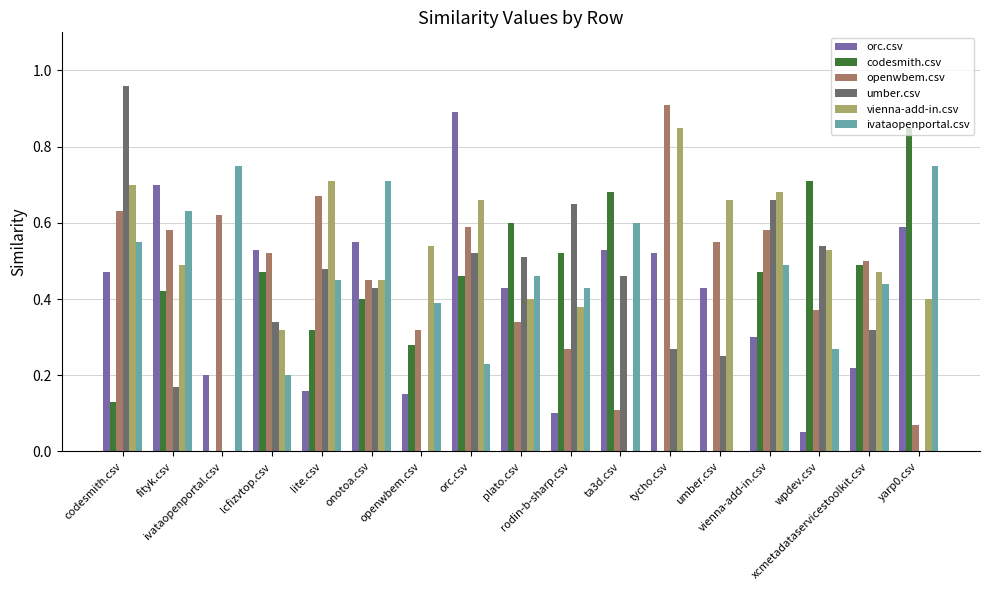

What is the label of the 4th bar from the right?

vienna-add-in.csv